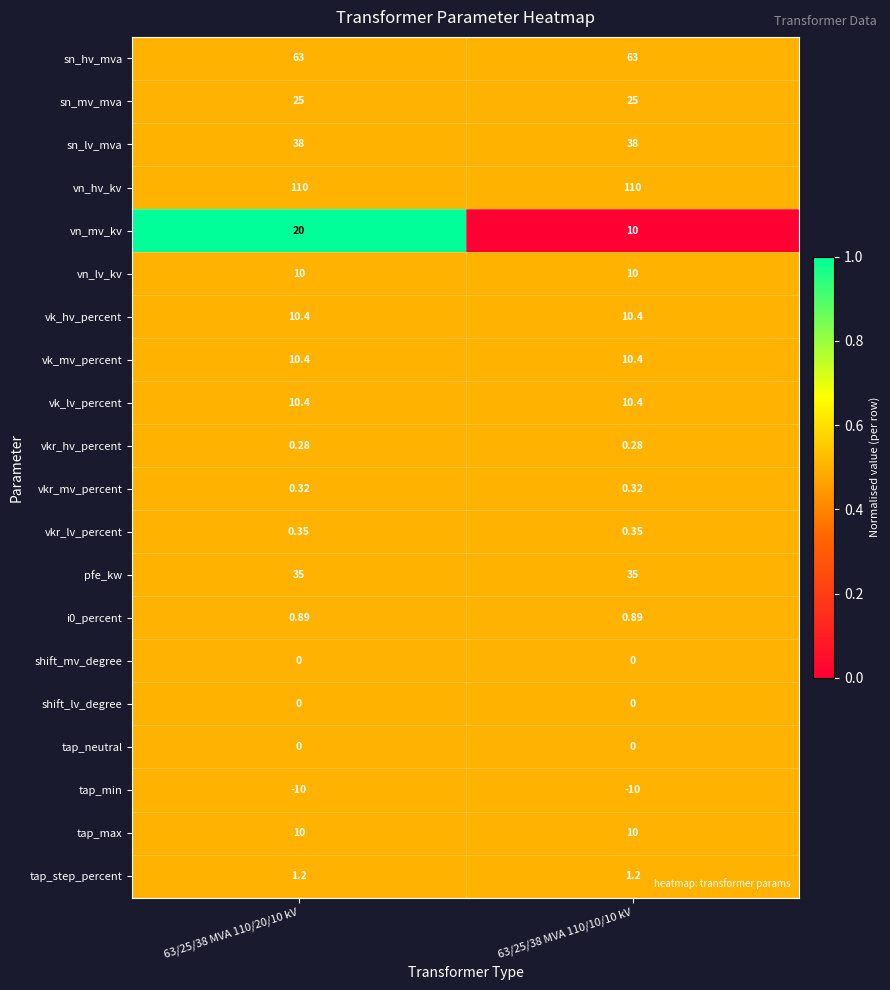

Which series has the largest range (max minus min)?

vn_mv_kv